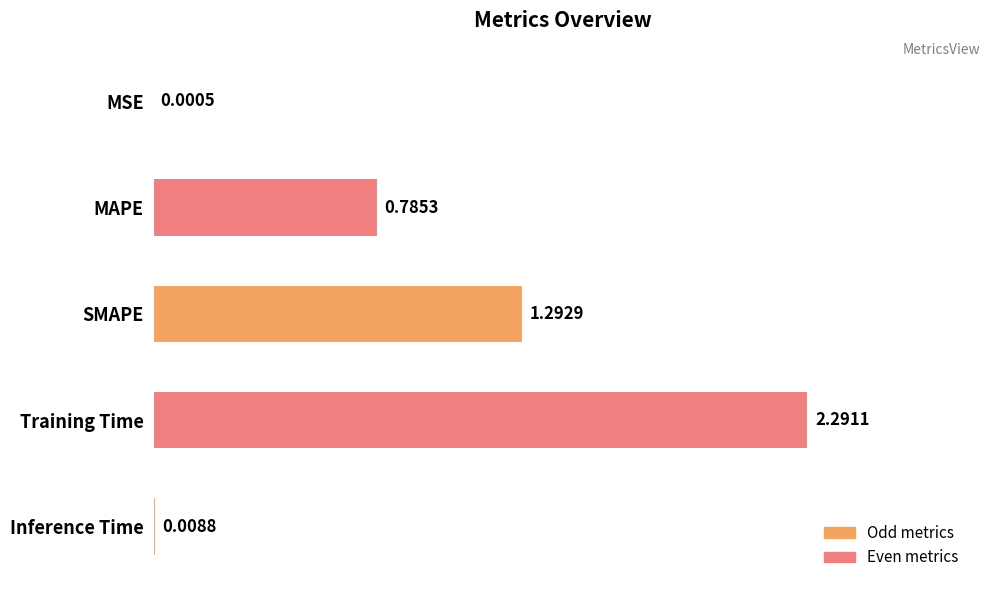

What is the sum of the values at MAPE and Training Time?

3.1